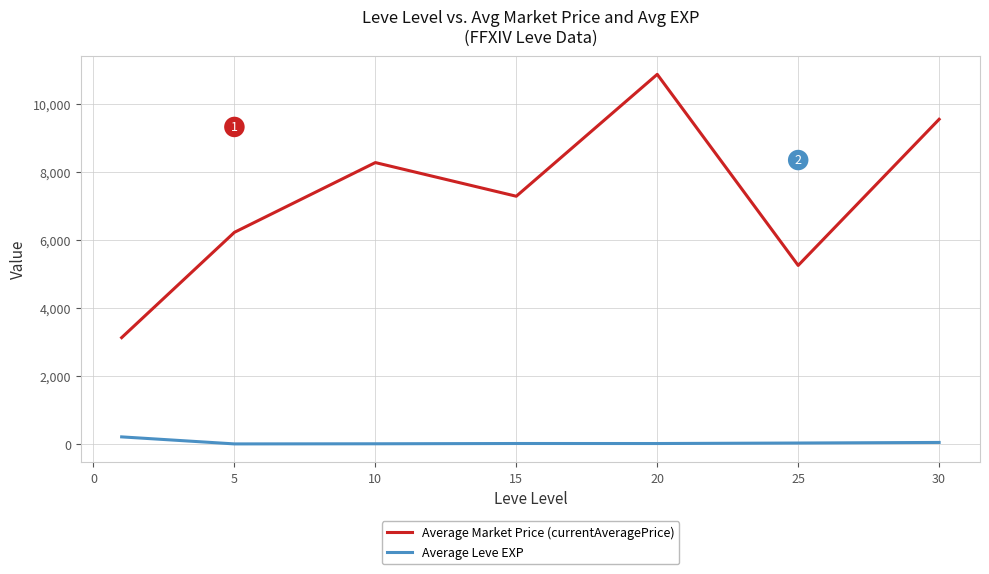

True or false: Average Market Price (currentAveragePrice) and Average Leve EXP cross at least once.

False